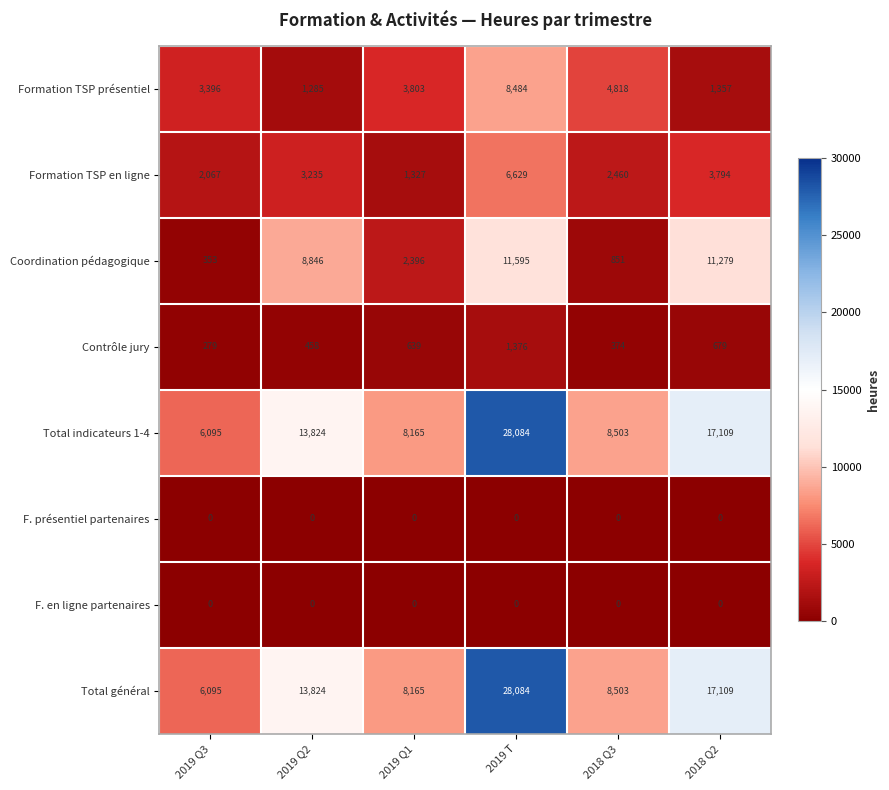

At which category does the chart reach its peak across all series?

2019 T